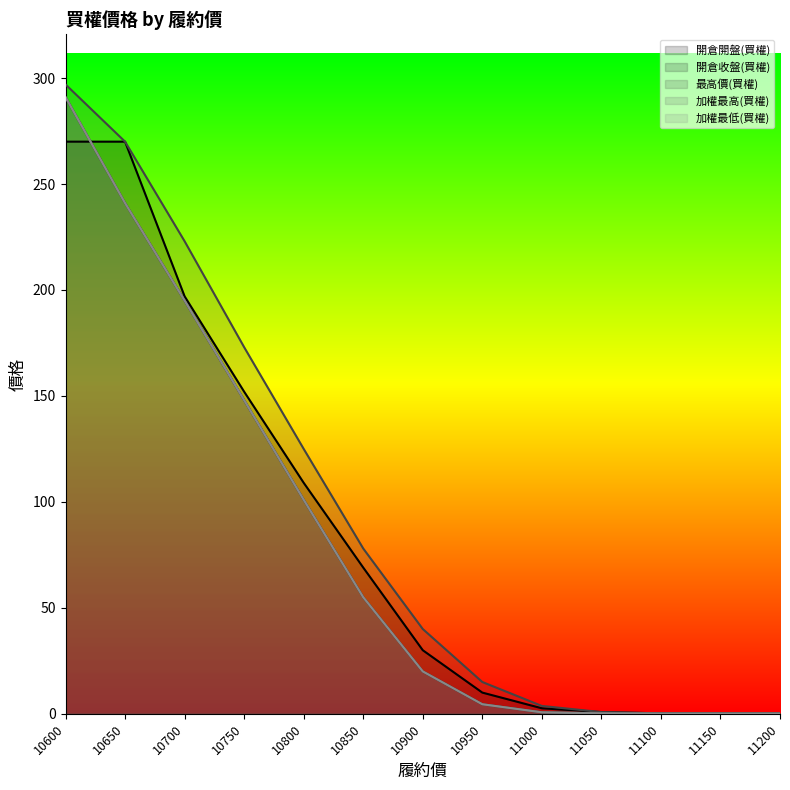

What is the minimum value shown in the chart?

0.1